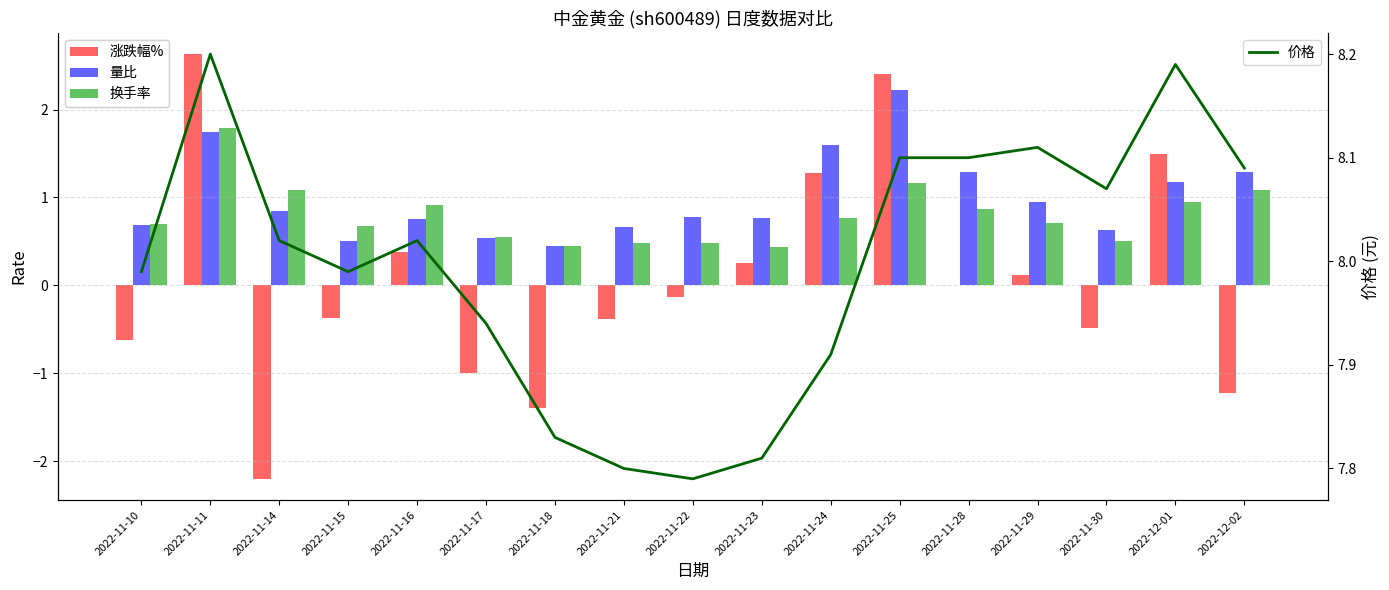

What is the lowest value of the 涨跌幅% series?

-2.2